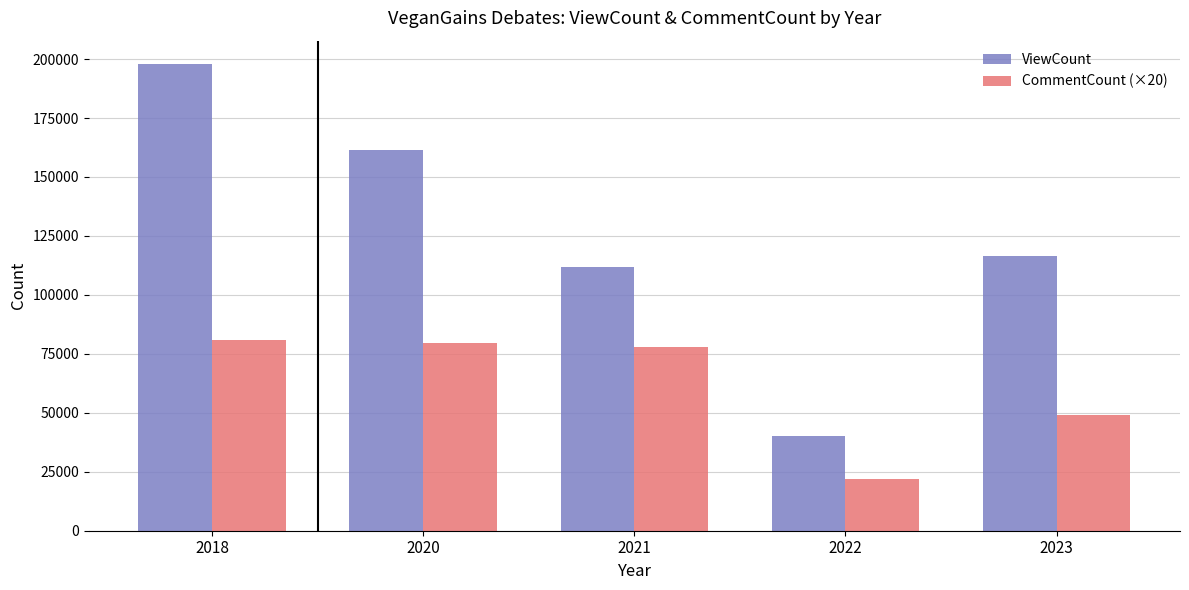

List the labels in order of ViewCount value, largest first.

2018, 2020, 2023, 2021, 2022